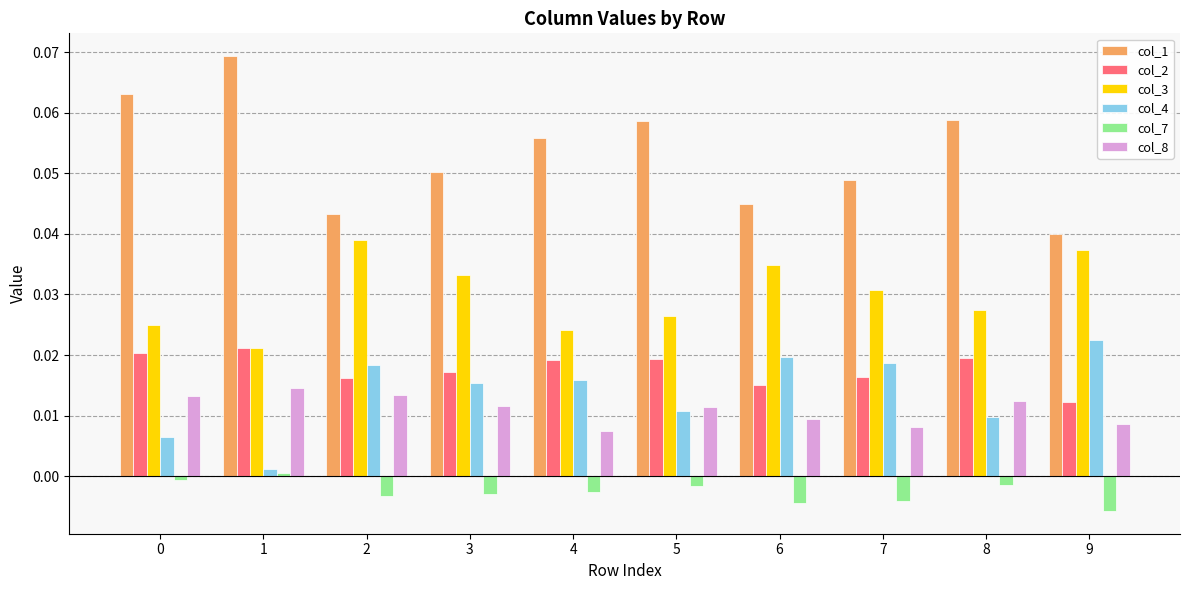

Which series has the largest range (max minus min)?

col_1